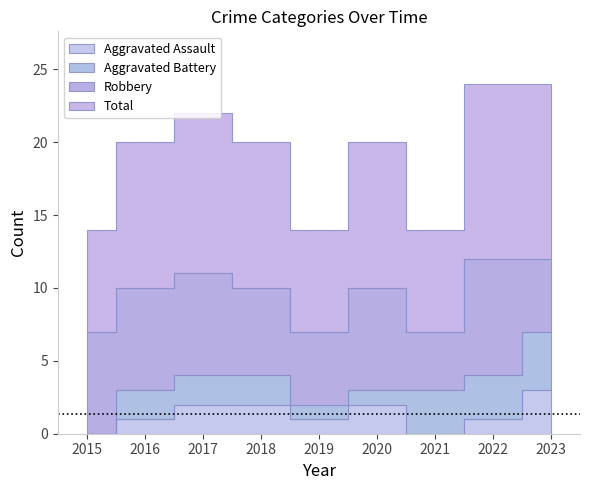

What is the value of the Aggravated Assault point at the 2nd from the left?

1